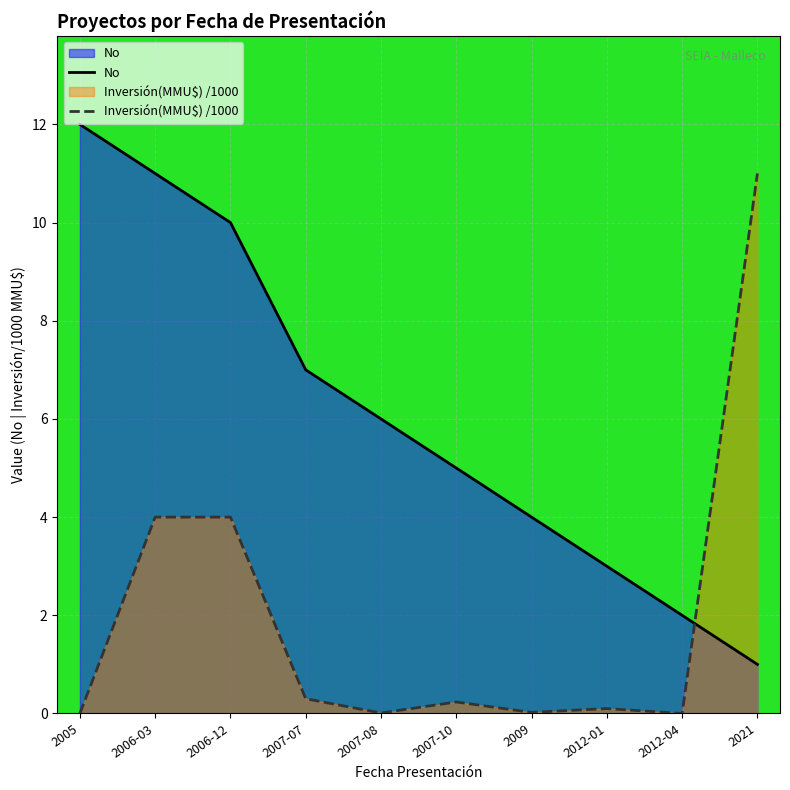

The Inversión(MMU$) /1000 series shows 0.0 at 2009. True or false?

False